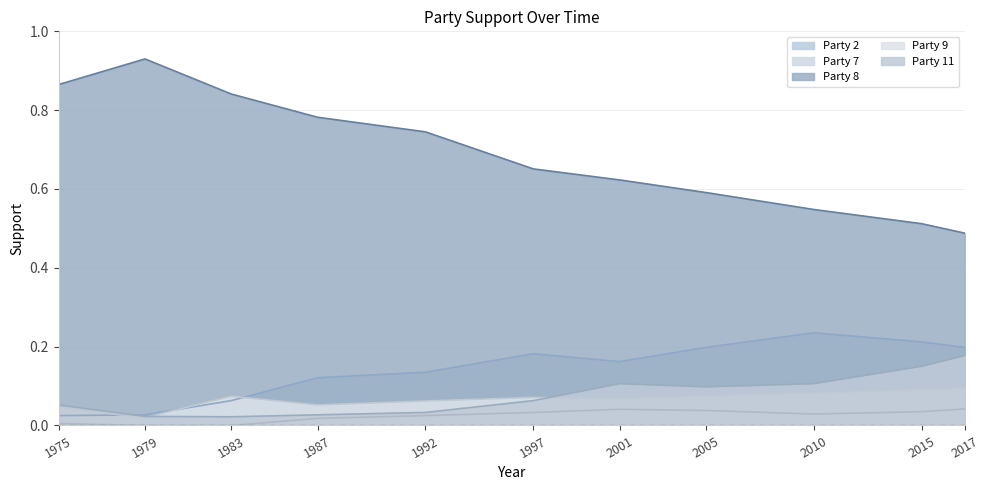

Which series changed the most between 1987 and 2017?

Party 8